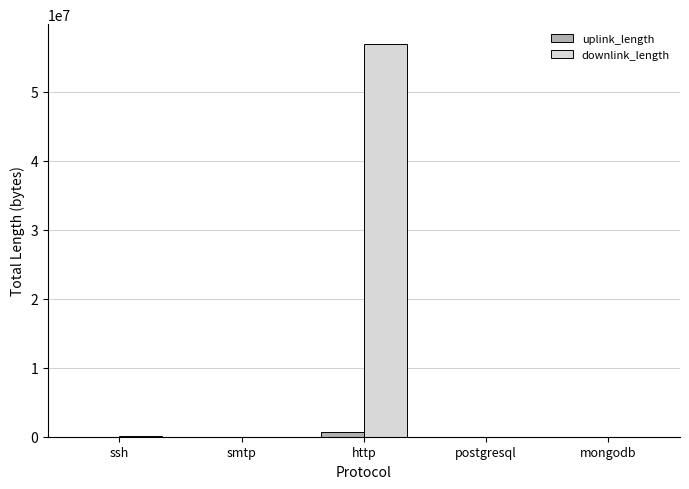

Between http and postgresql, which series saw the biggest shift?

downlink_length